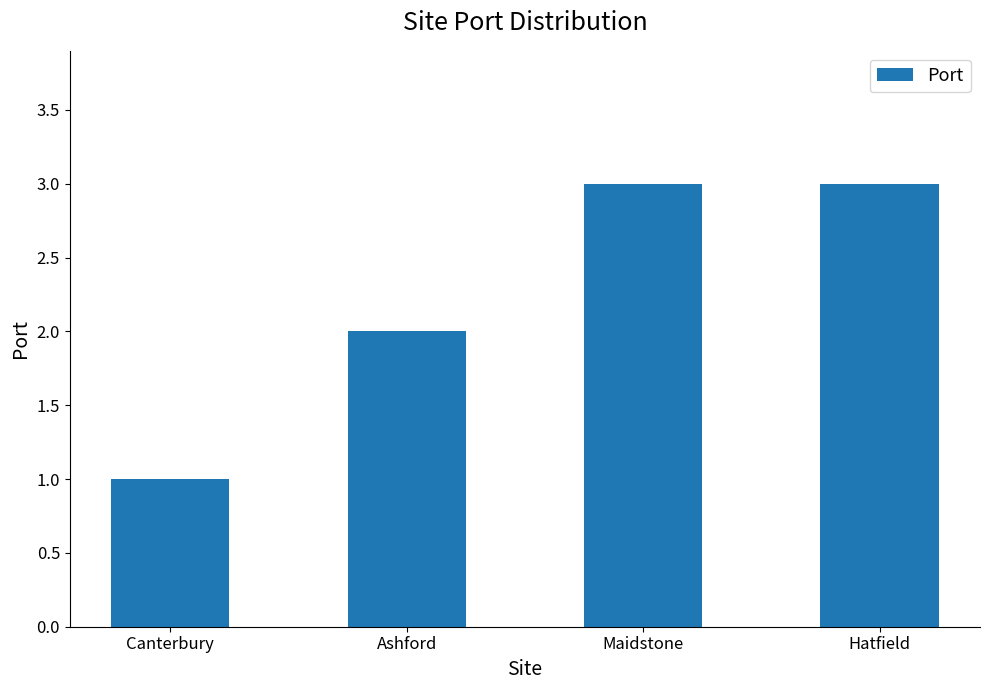

Is it true that the value at Maidstone is 5?

False